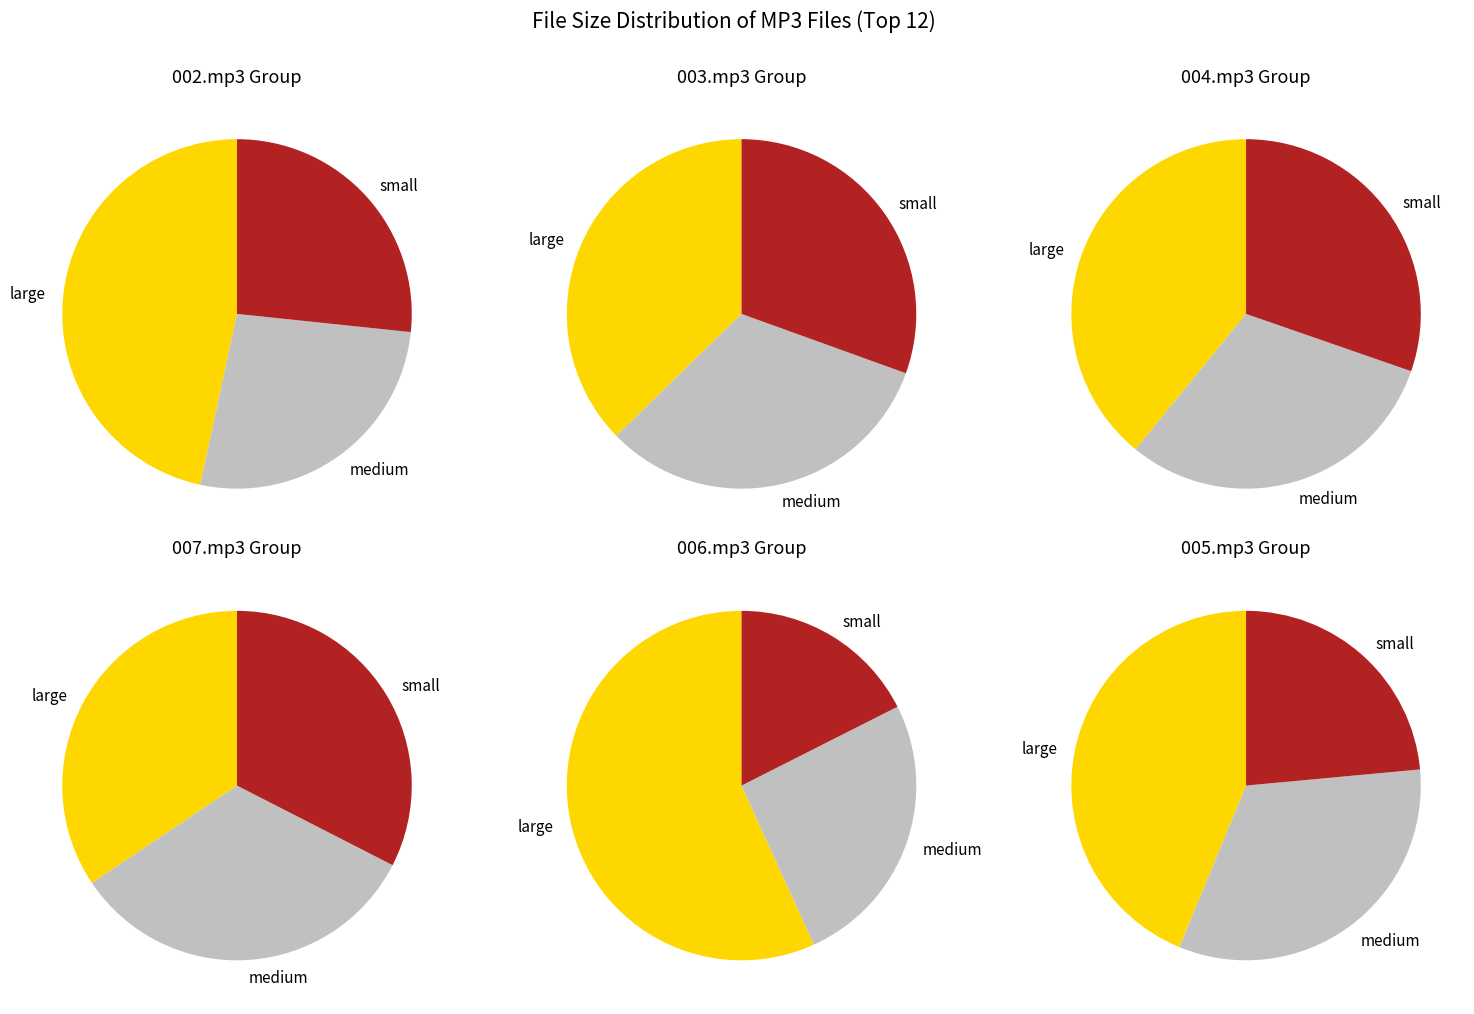

Does 007.mp3 represent more than half of the total?

No